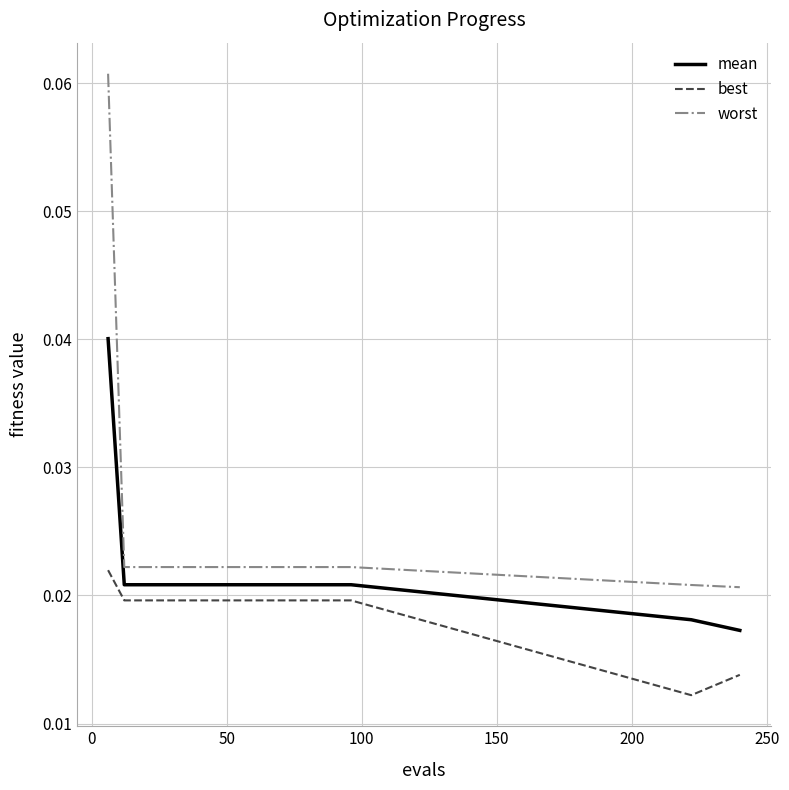

Which series has the largest total across all categories?

worst